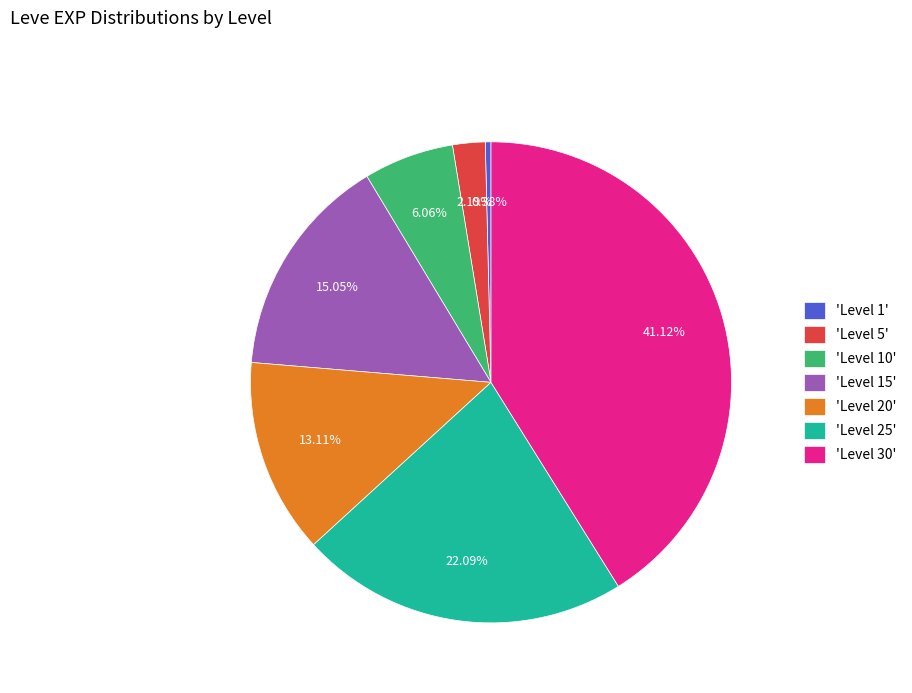

Is the sum of 'Level 15' and 'Level 25' greater than half?

No